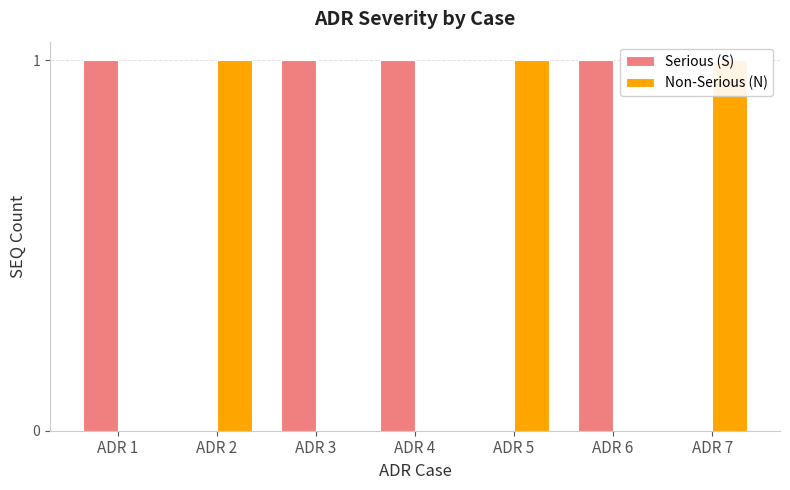

Is it true that Serious (S) equals 1 at ADR 5?

False